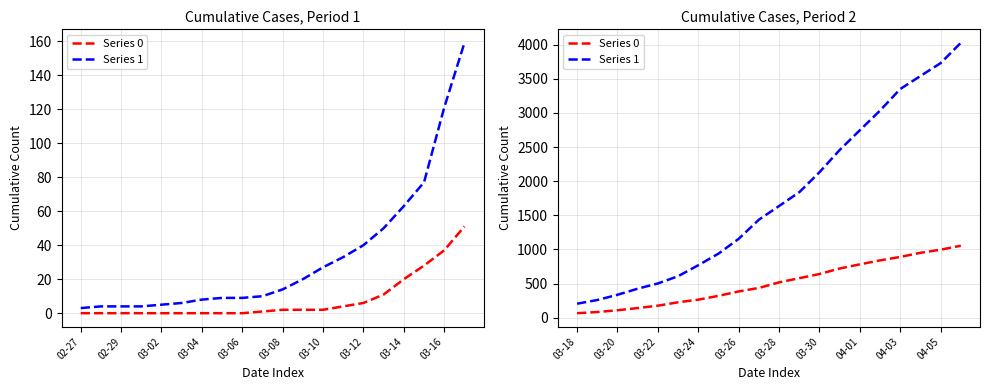

True or false: Series 0 and Series 1 intersect in this chart.

False